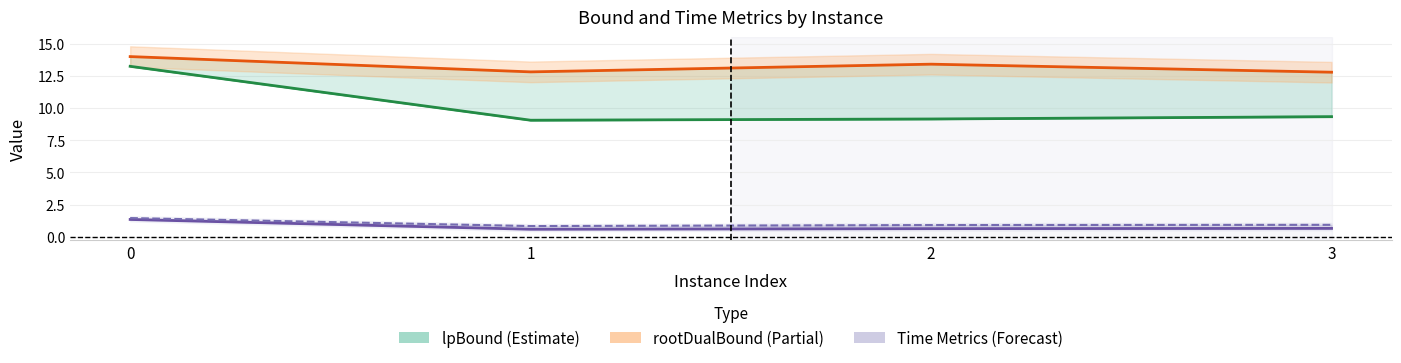

What is the difference between the maximum and minimum values in the rootDualBoundTime series?

0.6